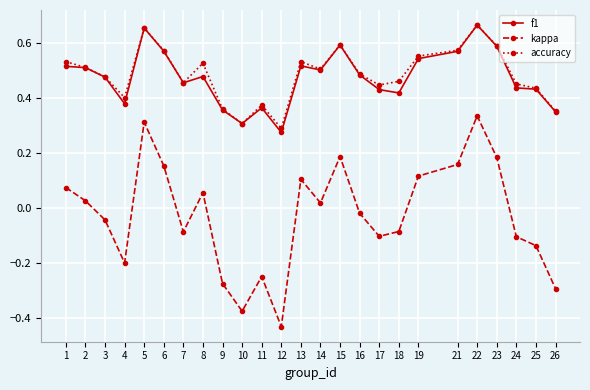

True or false: accuracy has a value of 0.8 at 6.

False